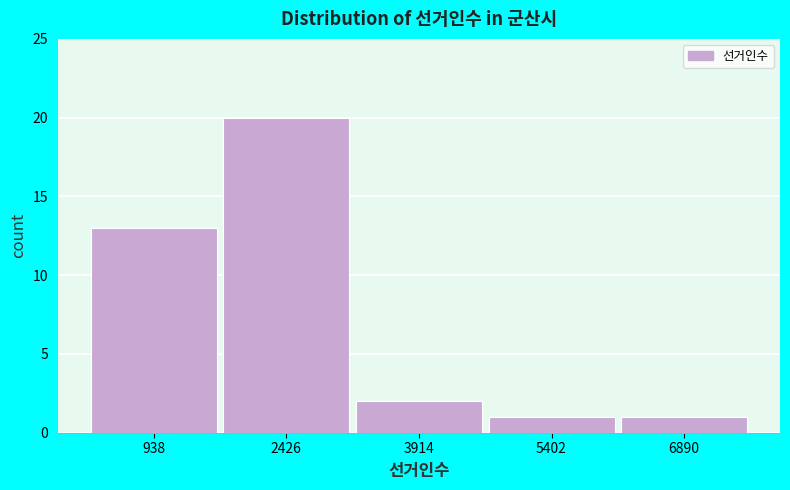

How tall is the bar that spans 1600 to 3200 on the x-axis? Neither the bar edges nor the heights are printed on the chart, so give them approximately, as read against the axes.

20